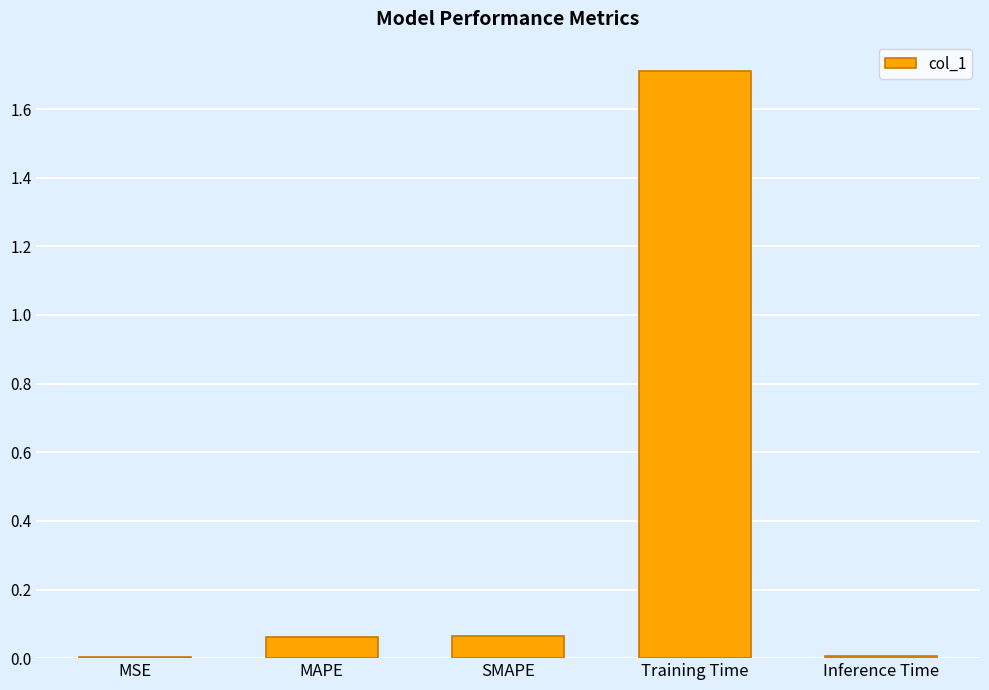

What is the sum of all values?

1.8